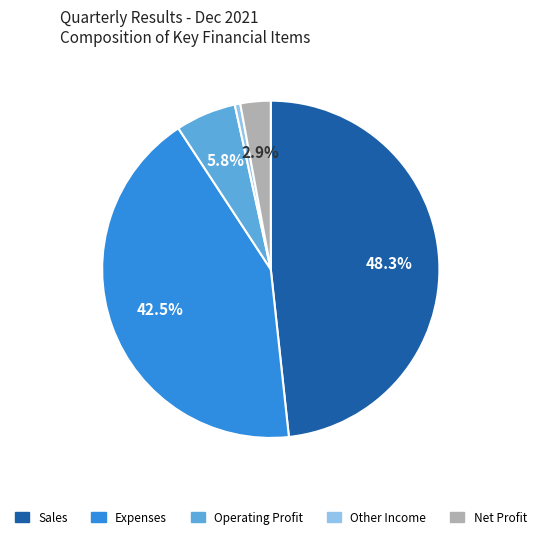

How many segments does this pie chart have?

5